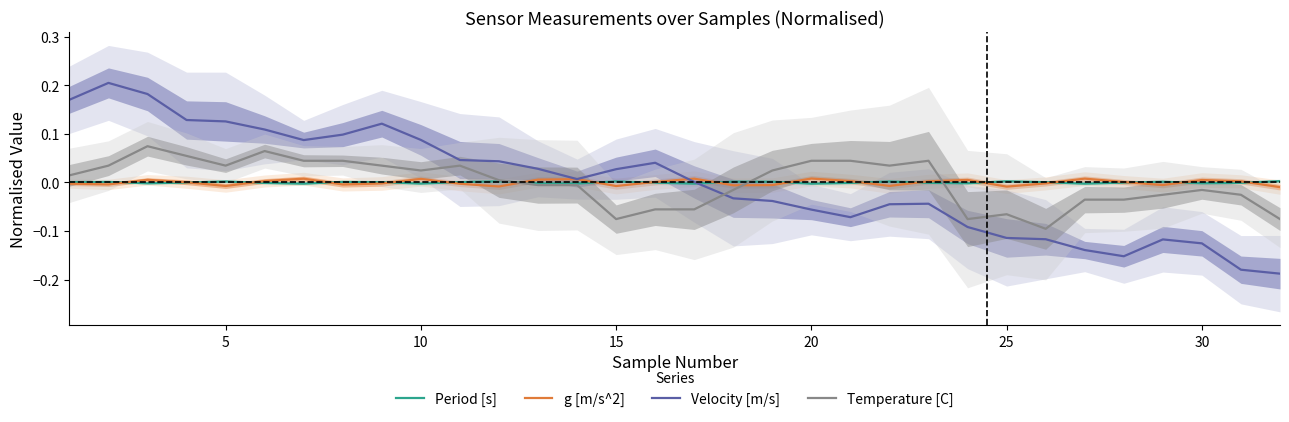

True or false: Period [s] has a value of 0.0 at 5.

True